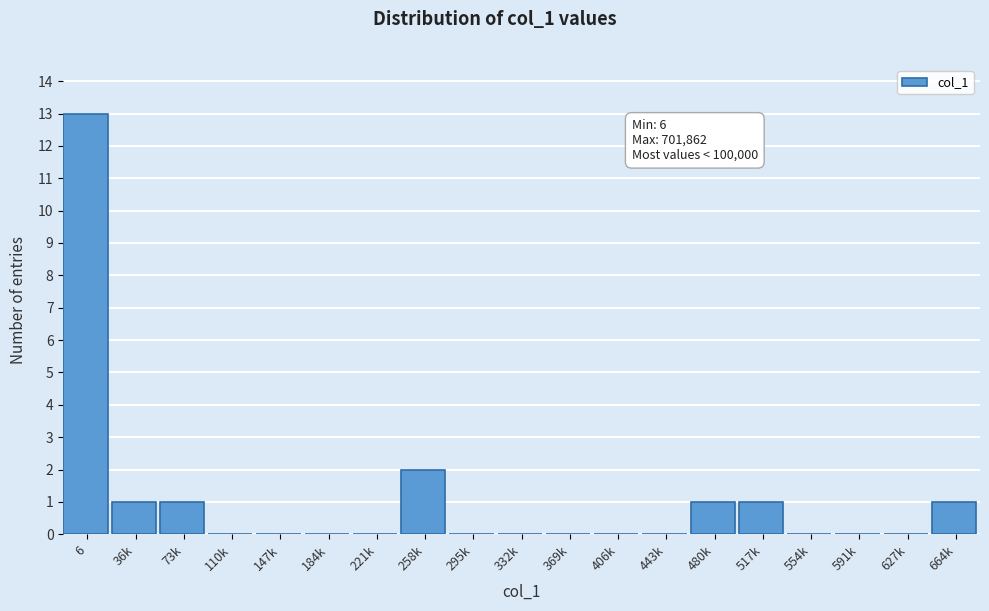

Reading right to left, what are all the values shown in this chart?

664k=1	627k=0	591k=0	554k=0	517k=1	480k=1	443k=0	406k=0	369k=0	332k=0	295k=0	258k=2	221k=0	184k=0	147k=0	110k=0	73k=1	36k=1	6=13